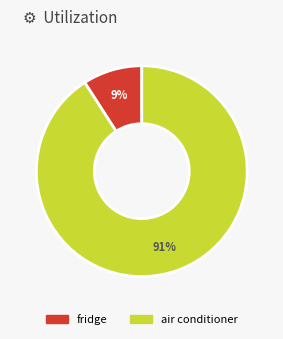

True or false: air conditioner accounts for 77% of the total.

False